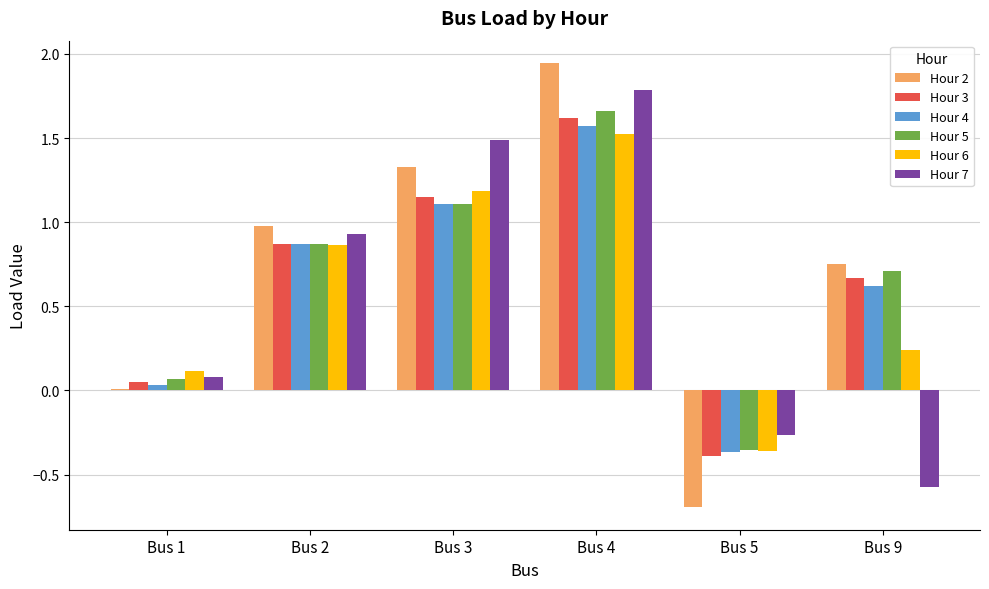

What is the minimum value shown in the chart?

-0.7